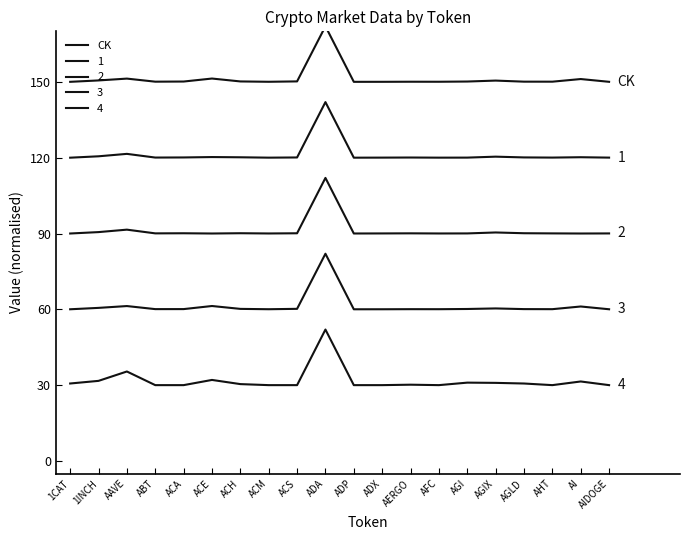

What is the sum of the values at 1INCH and AGI?

300.7